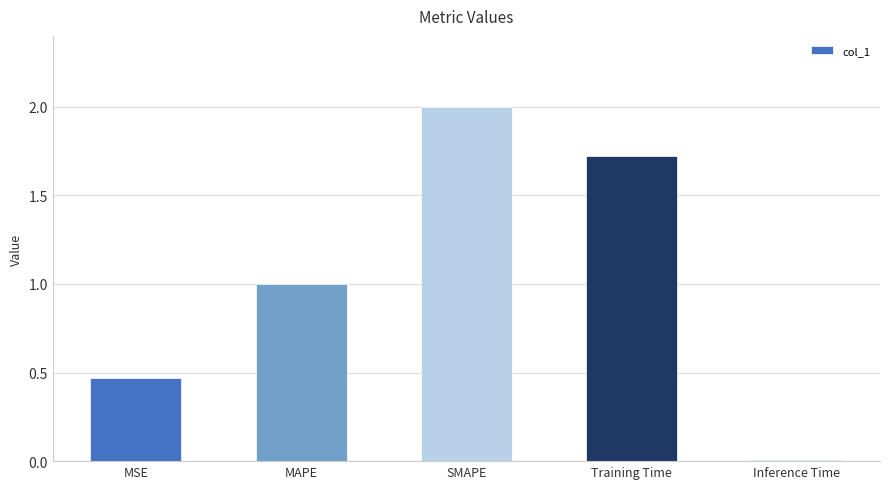

Are the bars horizontal?

No